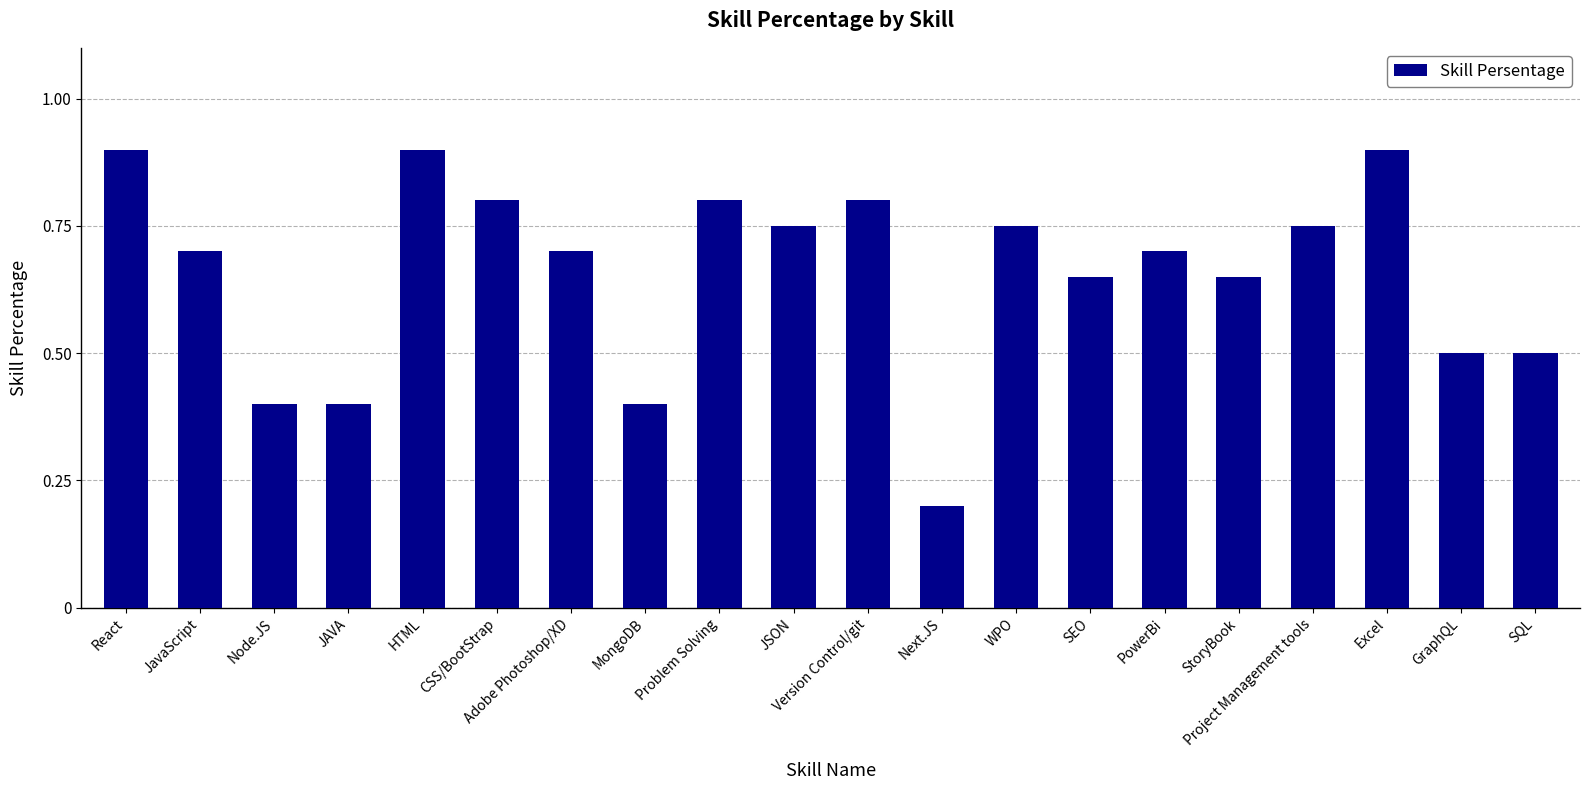

What is the greatest value displayed?

0.9